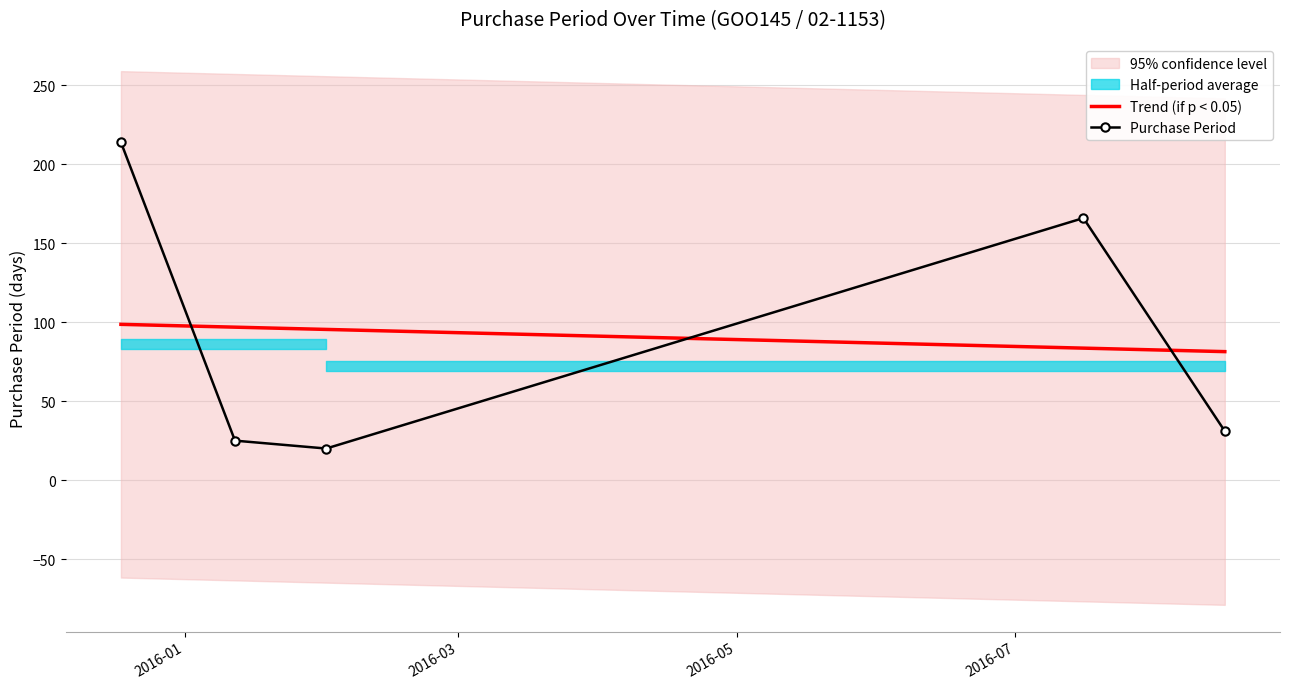

Which series ends up on top after the final intersection of Trend (if p < 0.05) and Purchase Period?

Trend (if p < 0.05)